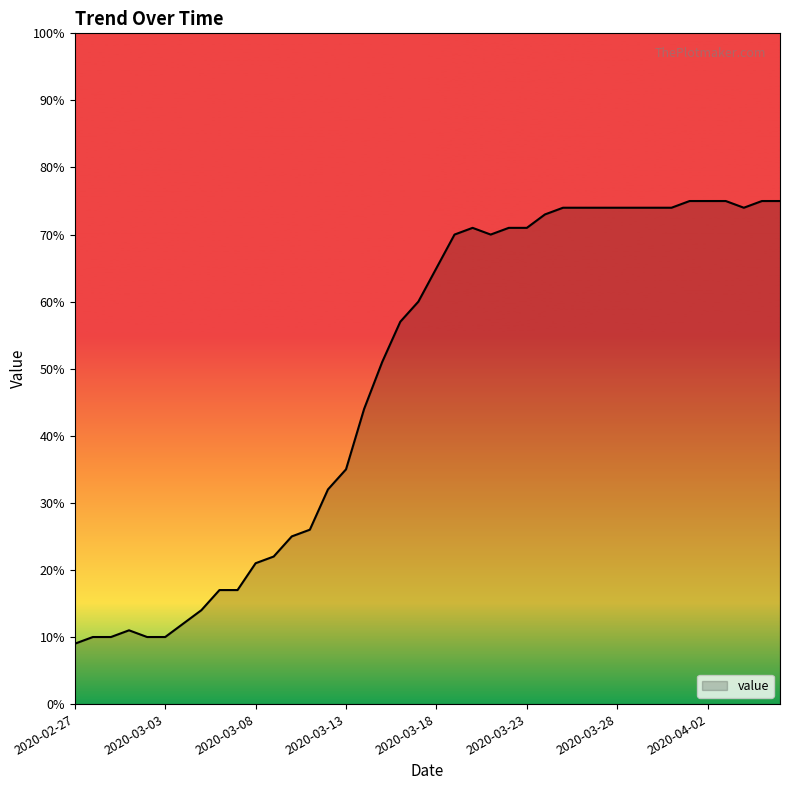

What is the minimum value shown in the chart?

9